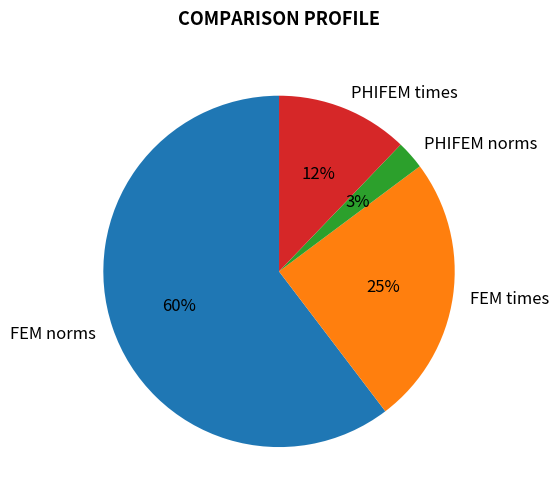

Rank the categories by value from lowest to highest.

PHIFEM norms, PHIFEM times, FEM times, FEM norms